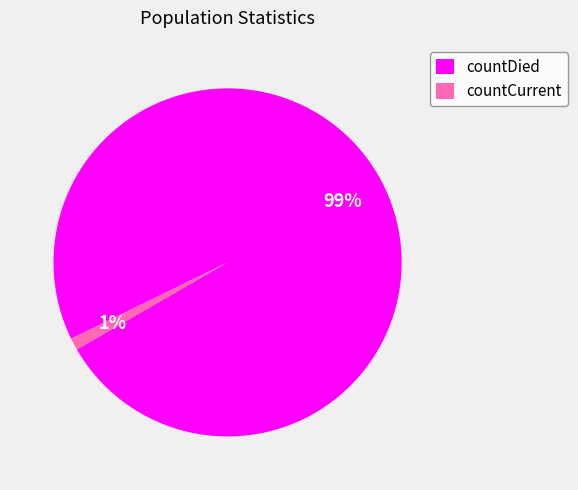

How many slices are in this pie chart?

2